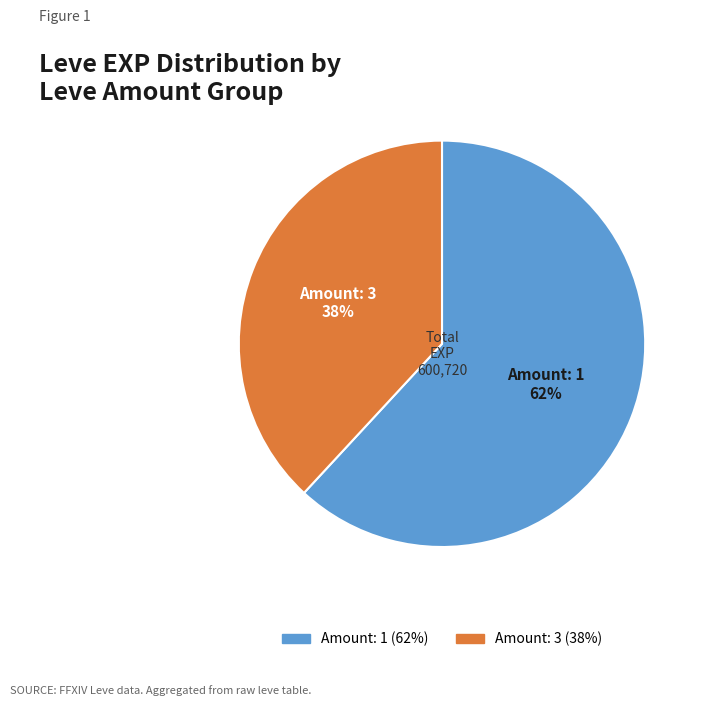

To the nearest percent, what is the difference between the largest and smallest slice percentages?

24%